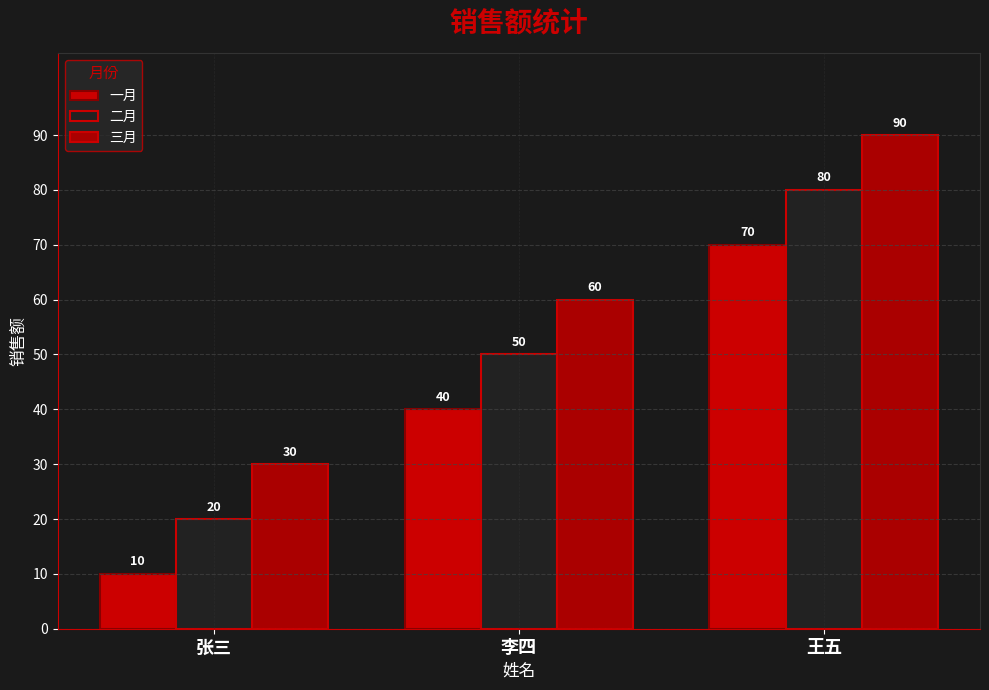

Where is 一月 nearest to the value 40?

李四